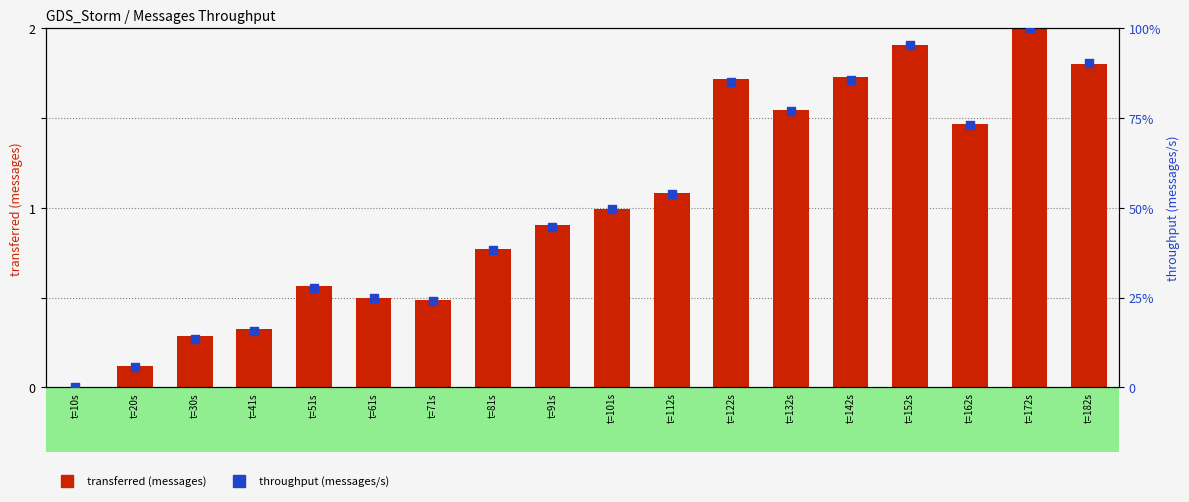

Which series has the largest total across all categories?

throughput (messages/s)